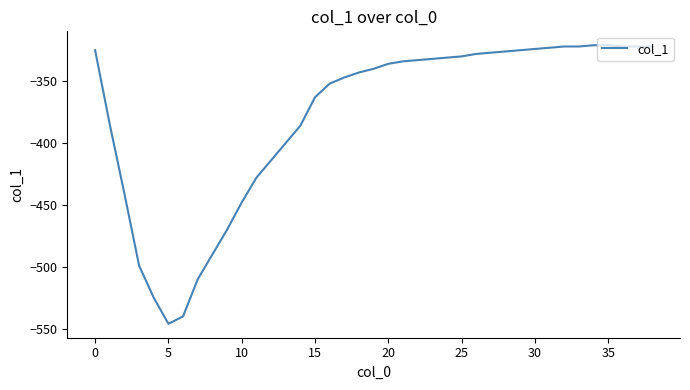

What is the smallest value displayed?

-546